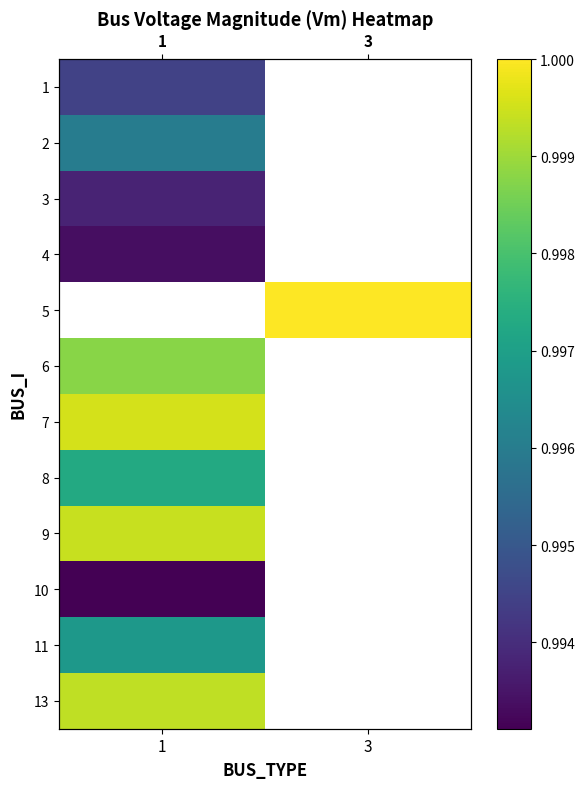

Which category has the lowest value in the 13 series?

1